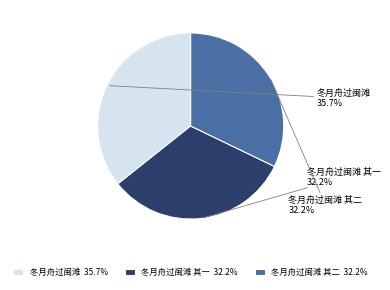

How many segments does this pie chart have?

3